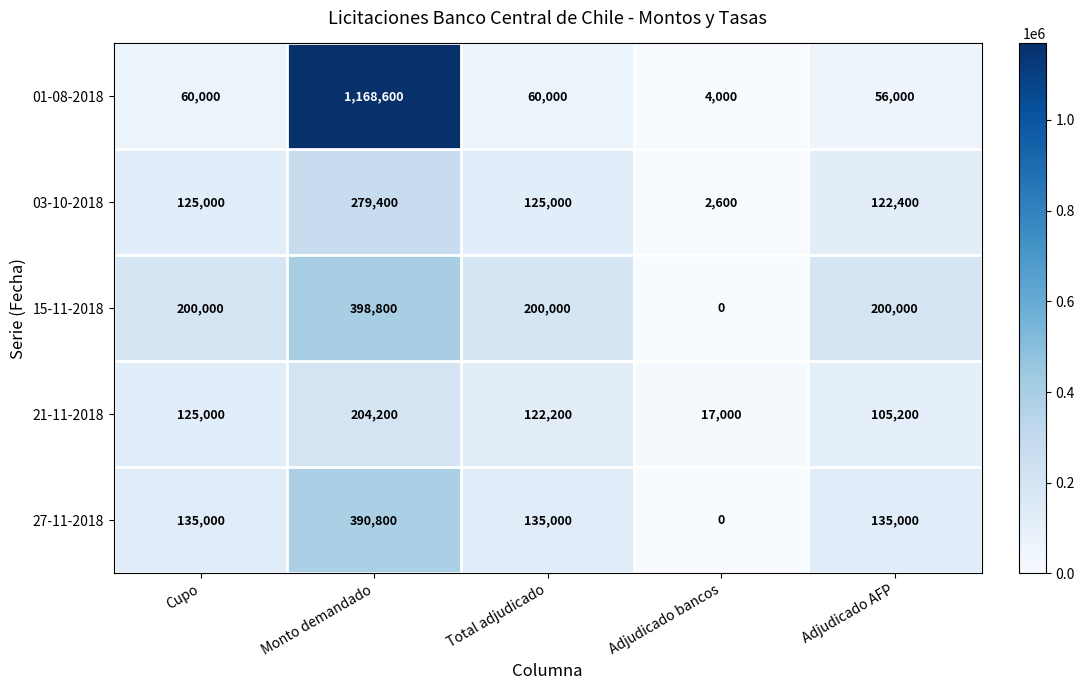

The value of 21-11-2018 at Adjudicado bancos is 8874. True or false?

False